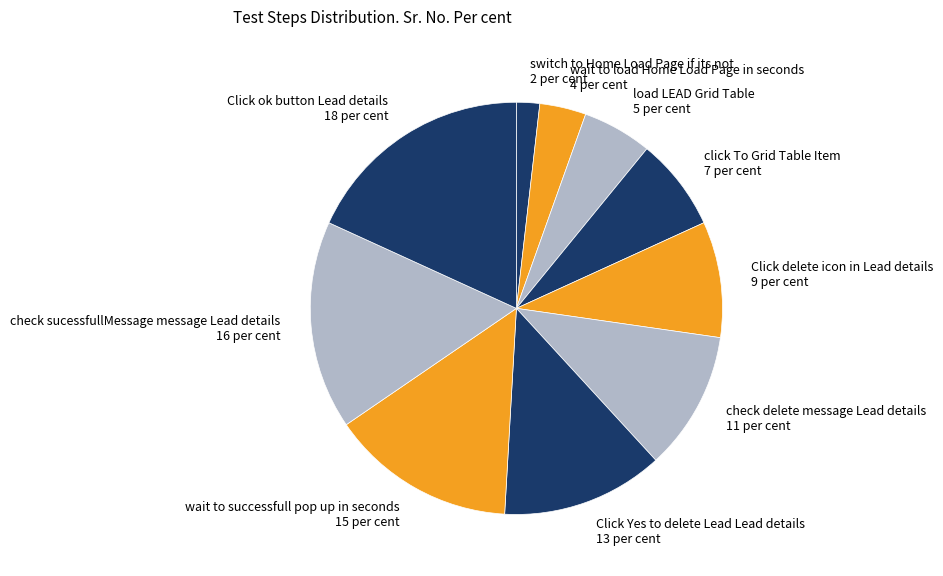

Is wait to successfull pop up in seconds the majority of the pie?

No